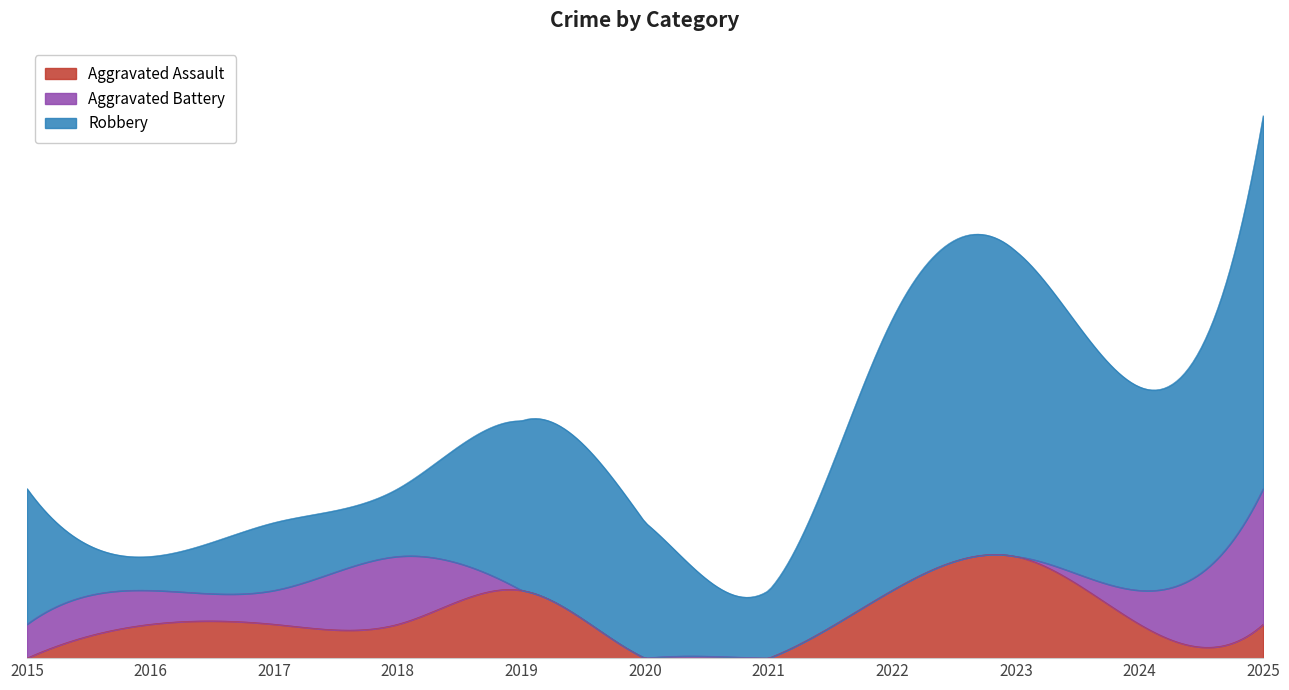

Which series has the largest range (max minus min)?

Robbery